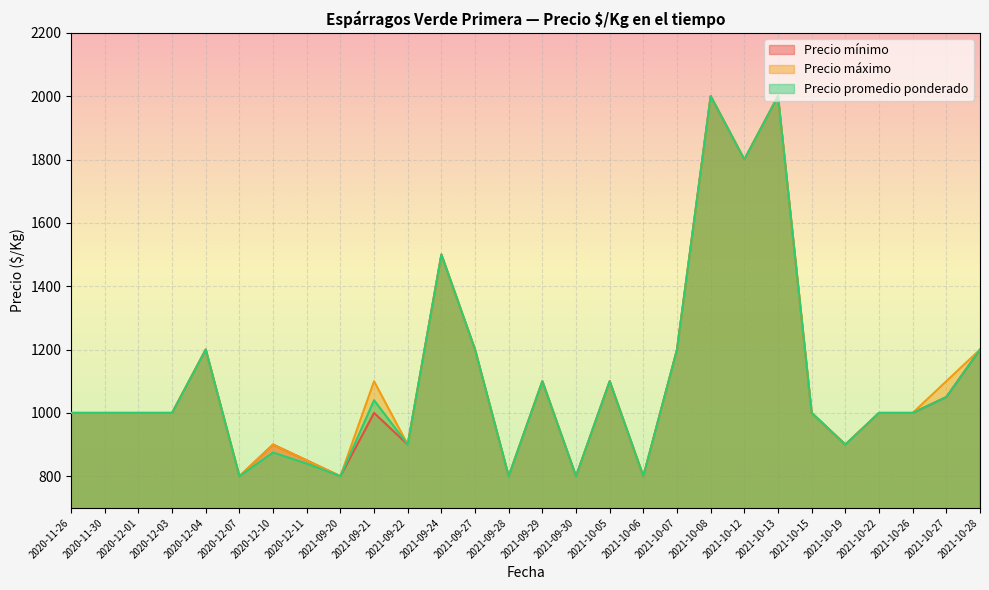

How many distinct data groups are displayed?

3